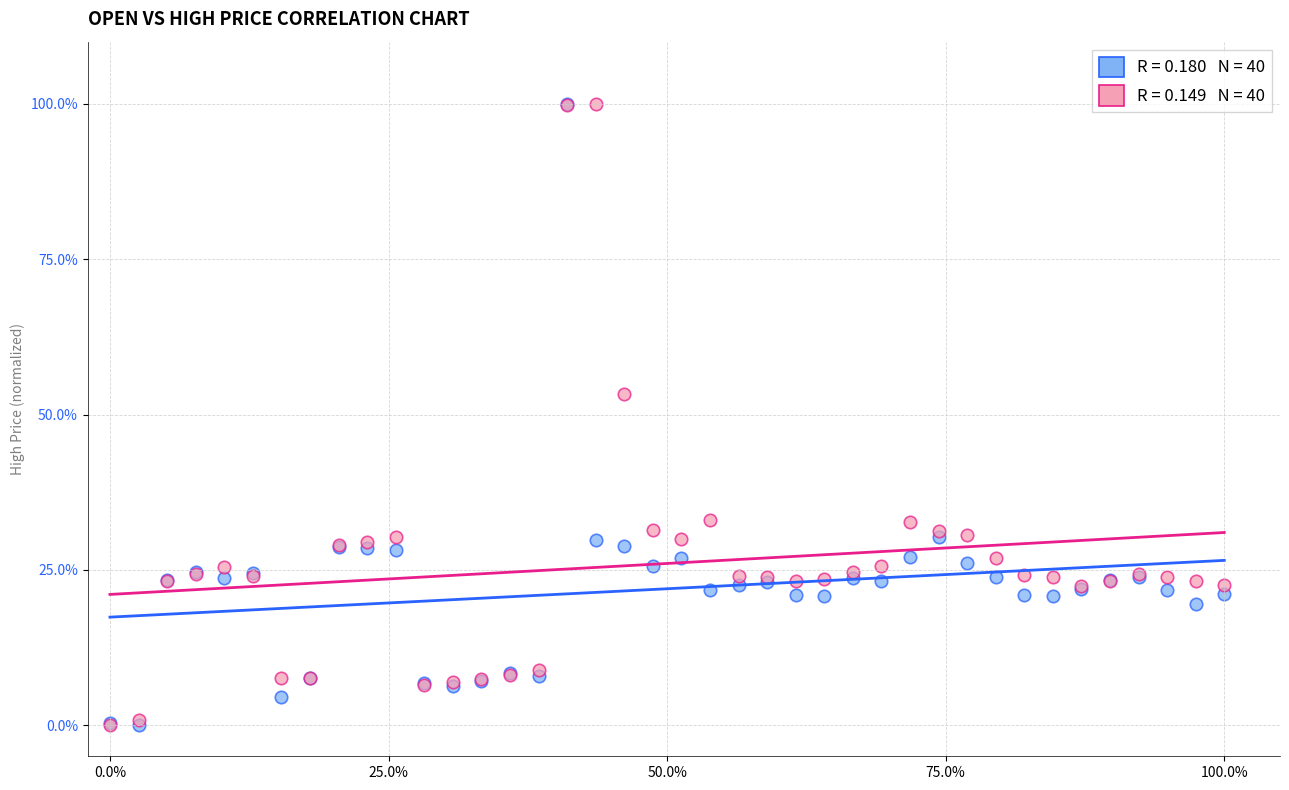

Across all series, what Y value is closest to 50?

53.3